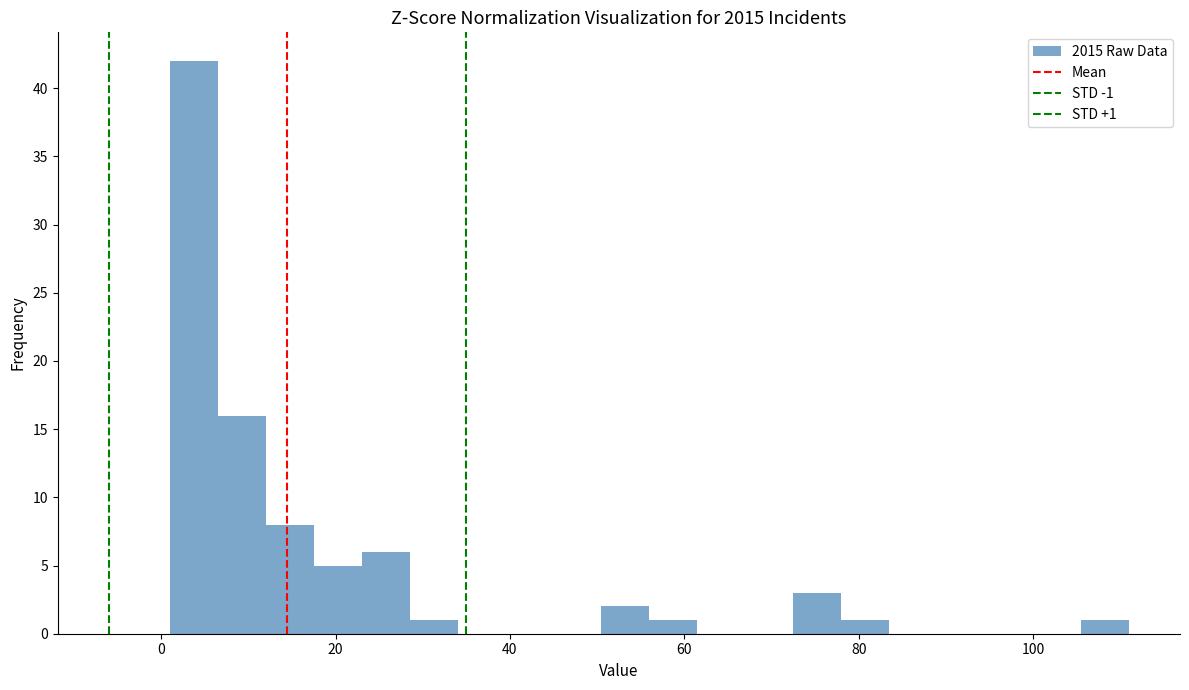

Read against the x-axis, roughly where is the centre of the tallest bar?

4